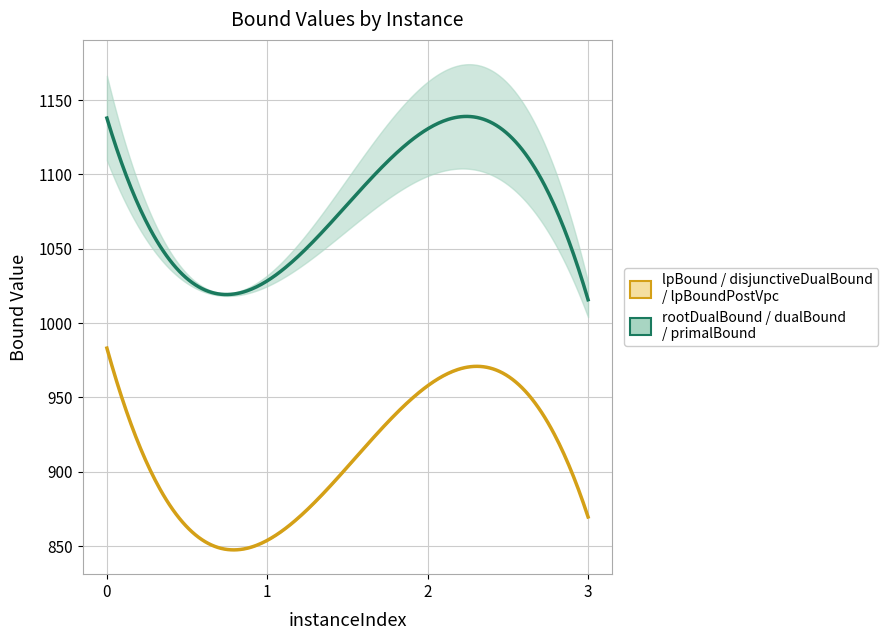

What is the difference between the disjunctiveDualBound values at 1 and 2?

103.9